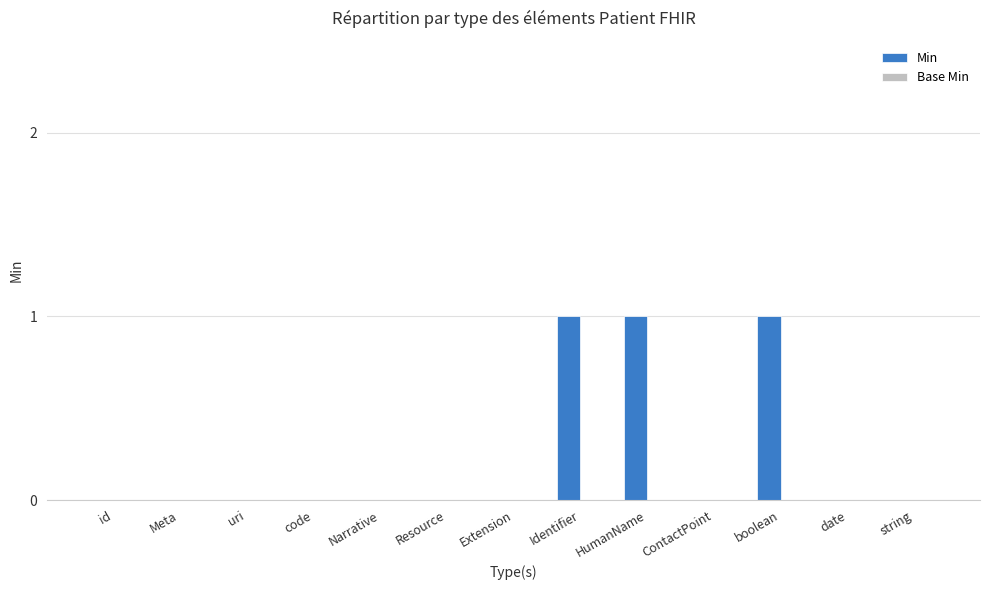

What is the sum of all values?

3